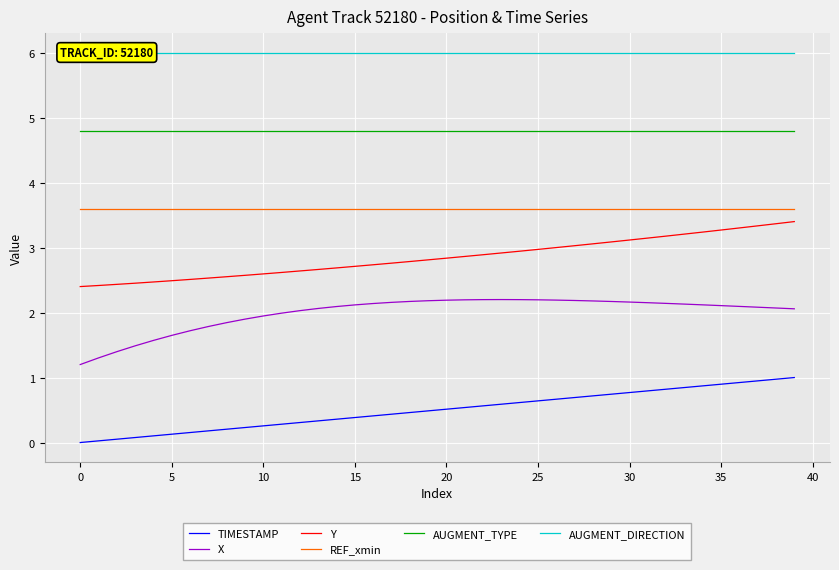

What is the approximate value of Y at 25?

3.0